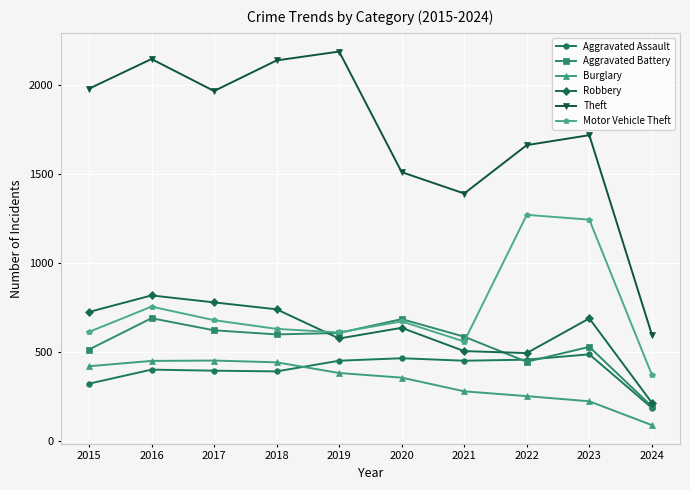

The value of Aggravated Assault at 2024 is 301. True or false?

False